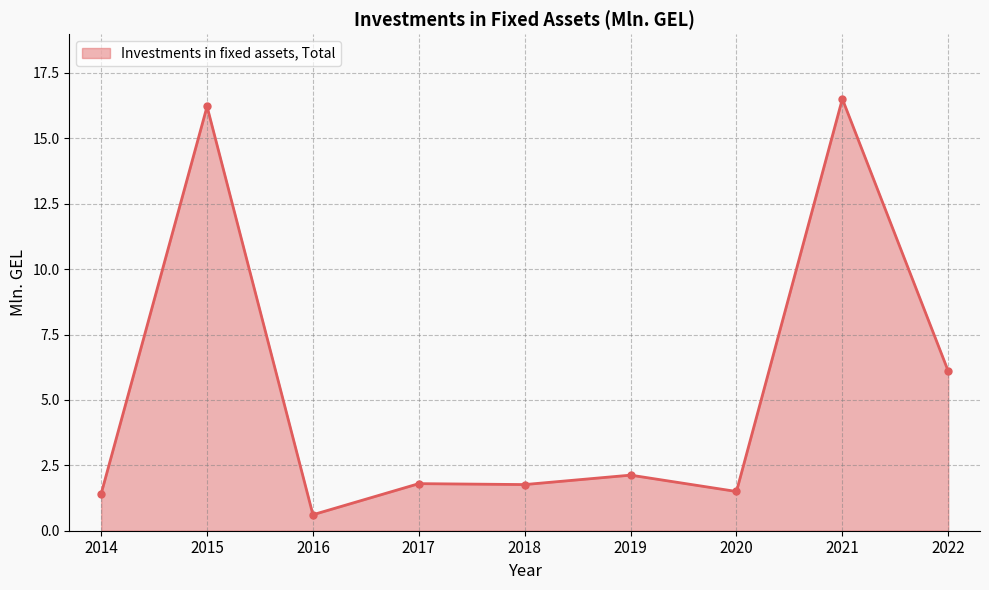

Where is the first local minimum?

2016